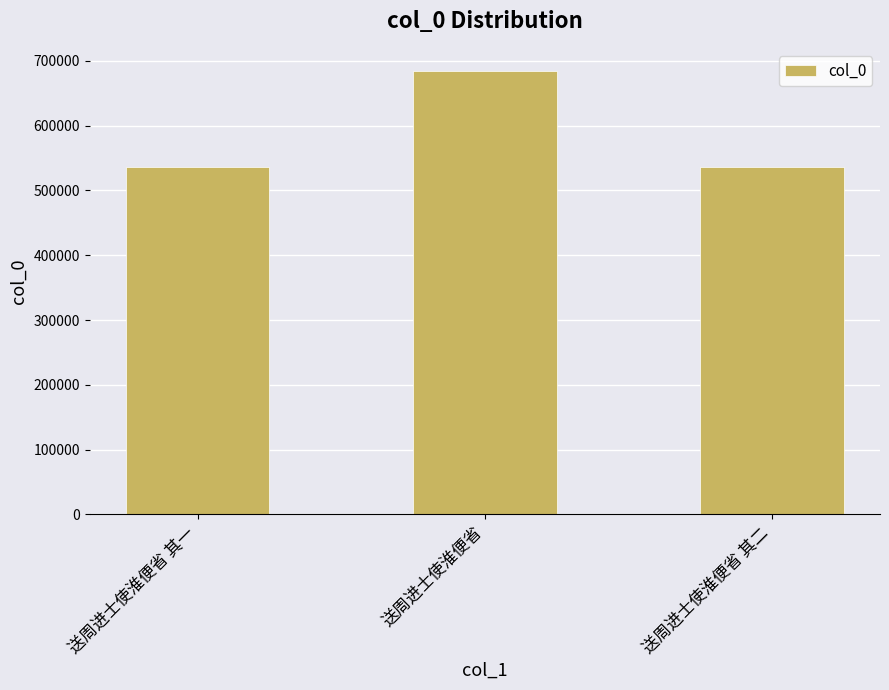

The chart shows a value of 684244 at 送周进士使淮便省. True or false?

True